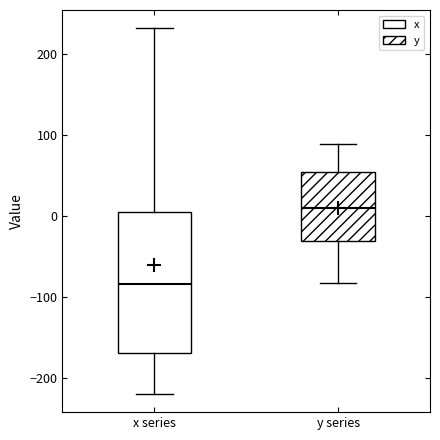

Reading left to right, transcribe this box plot: for each box, give where its median line is, the range the box spans, and where its two whiskers end, as read against the y-axis. The values are not printed on the chart, so give them approximately, as read against the axis.

x series: median -80, box -170 to 10, whiskers -220 to 230
y series: median 10, box -30 to 50, whiskers -80 to 90